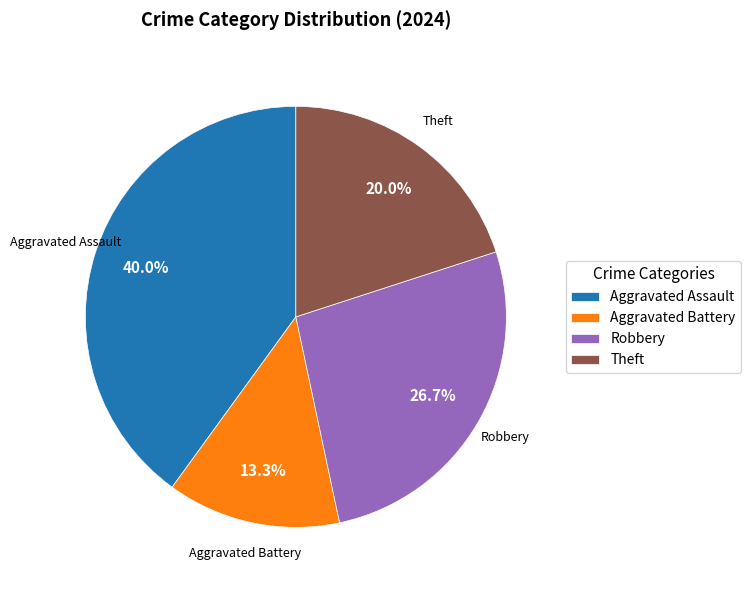

What percentage do Aggravated Assault and Aggravated Battery together represent?

53.3%